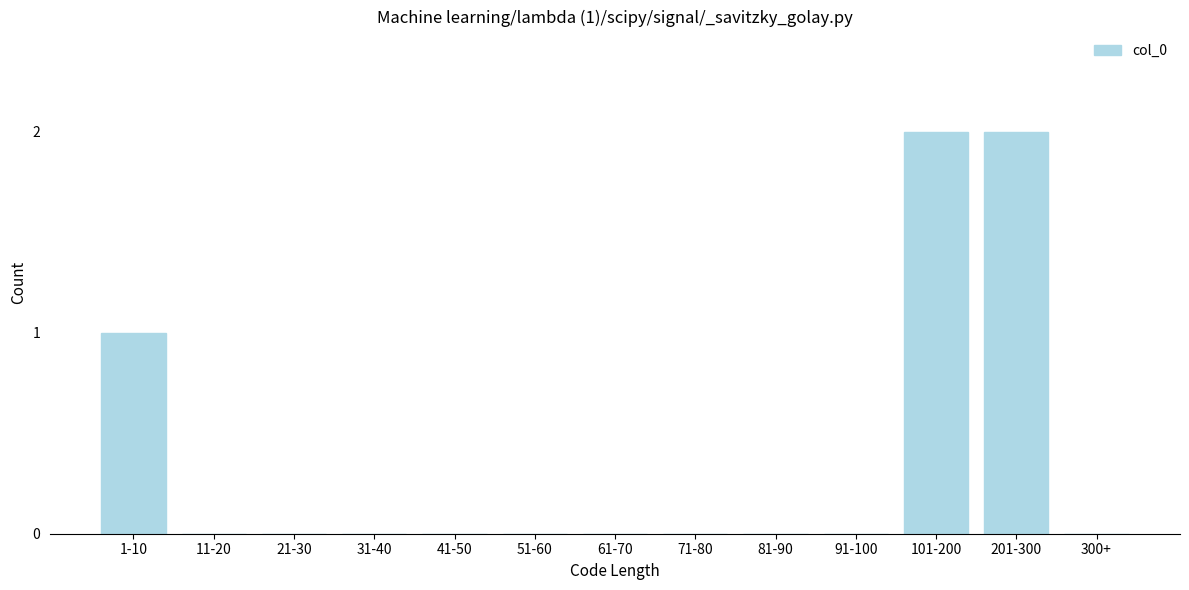

Reading left to right, extract all data points from this chart.

1-10=1	11-20=0	21-30=0	31-40=0	41-50=0	51-60=0	61-70=0	71-80=0	81-90=0	91-100=0	101-200=2	201-300=2	300+=0